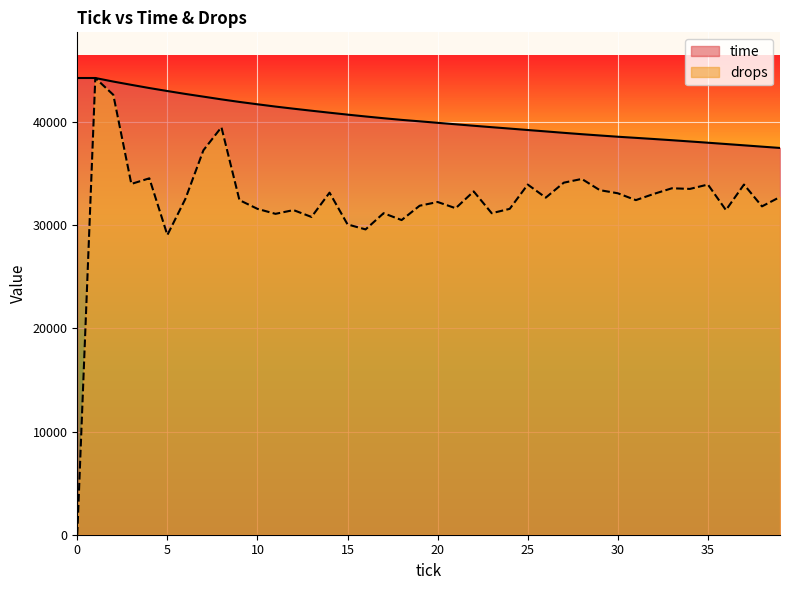

Which series has the largest range (max minus min)?

drops